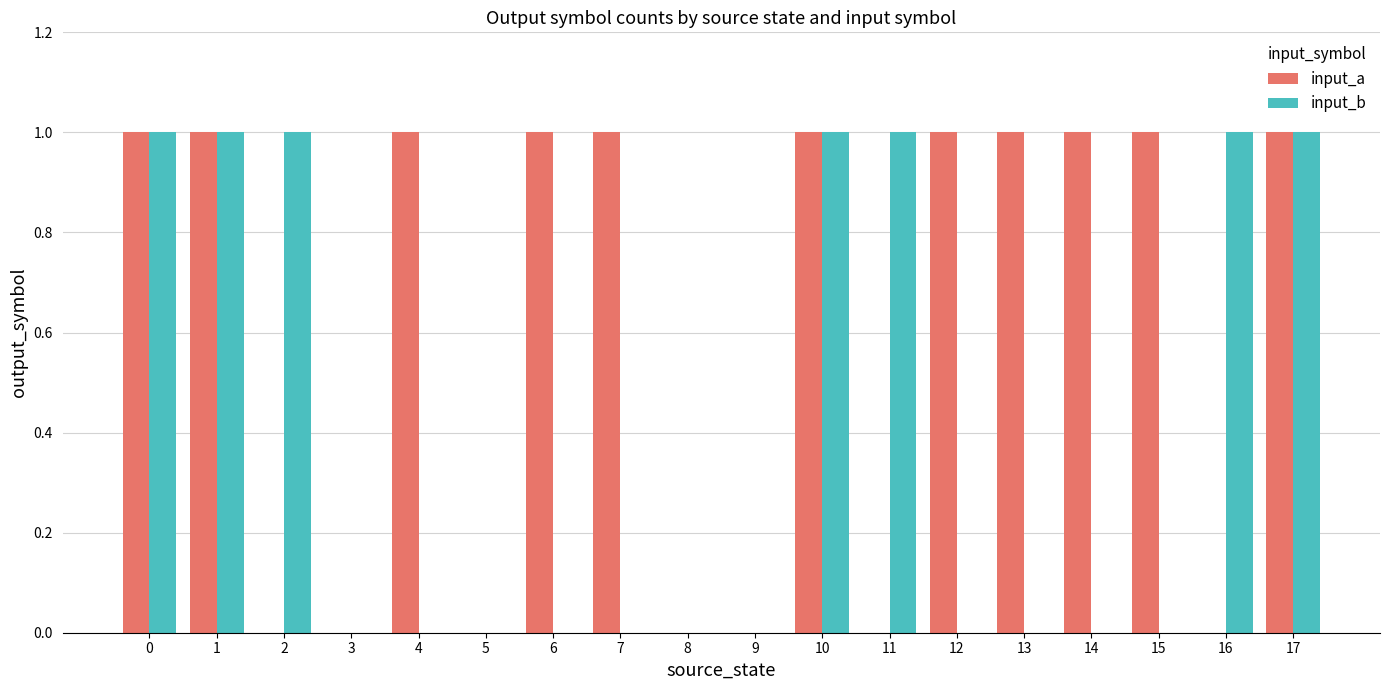

Reading right to left, transcribe all the data shown in this chart.

input_a: 17=1	16=0	15=1	14=1	13=1	12=1	11=0	10=1	9=0	8=0	7=1	6=1	5=0	4=1	3=0	2=0	1=1	0=1
input_b: 17=1	16=1	15=0	14=0	13=0	12=0	11=1	10=1	9=0	8=0	7=0	6=0	5=0	4=0	3=0	2=1	1=1	0=1